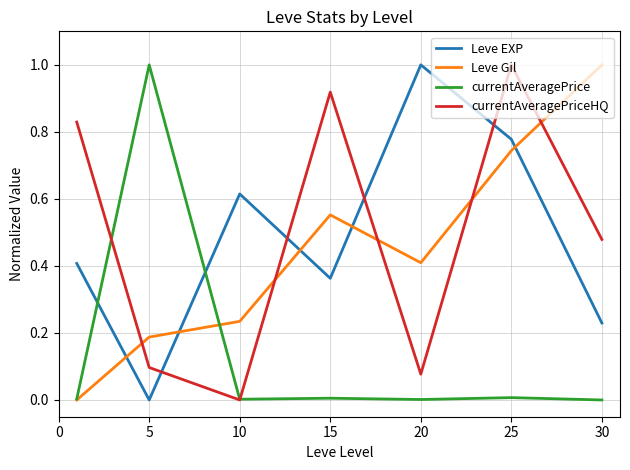

How many intersections are there between currentAveragePriceHQ and Leve EXP?

4